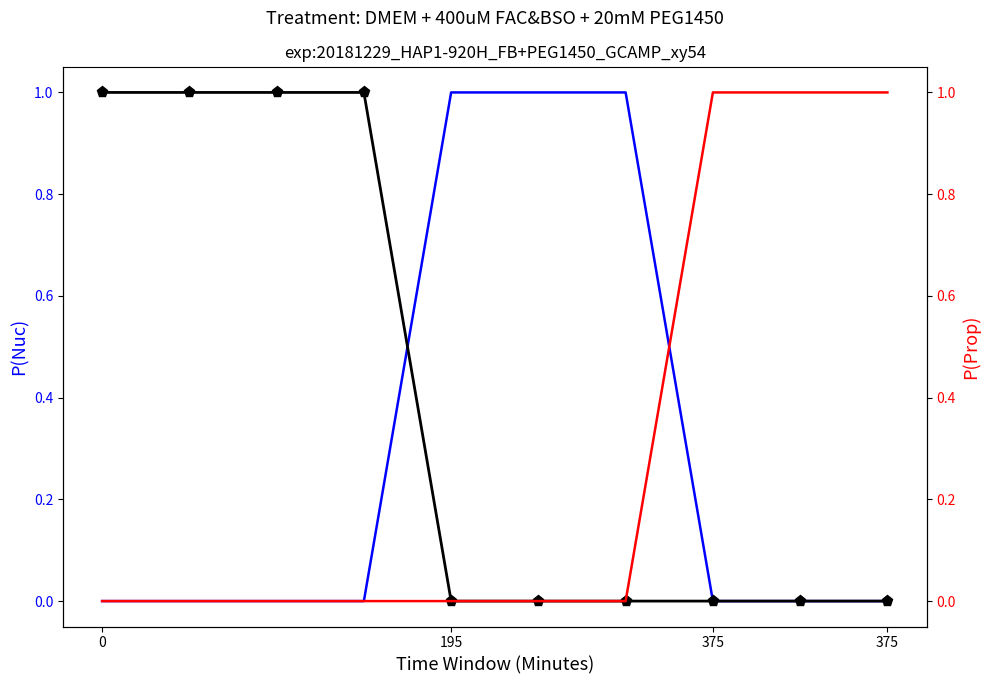

After their last crossing, which series has the higher values: col_2 or col_3?

col_3